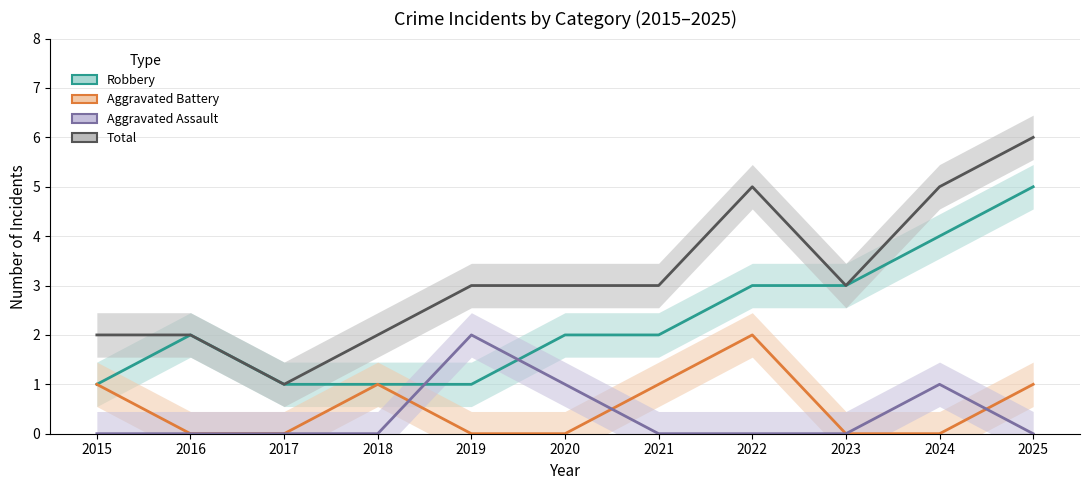

How many interior local valleys does the Total series have?

2